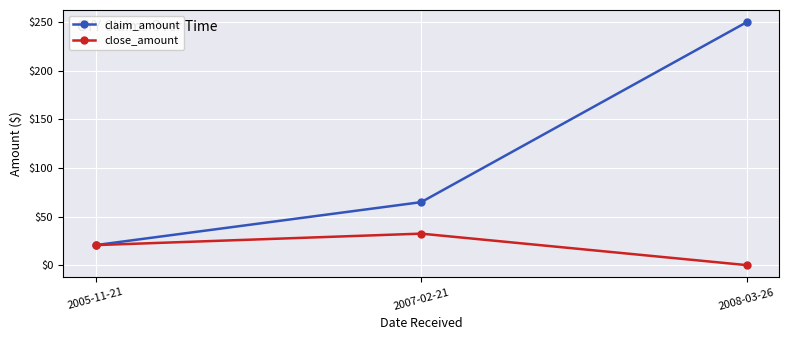

What is the difference between the maximum and minimum values in the claim_amount series?

229.4